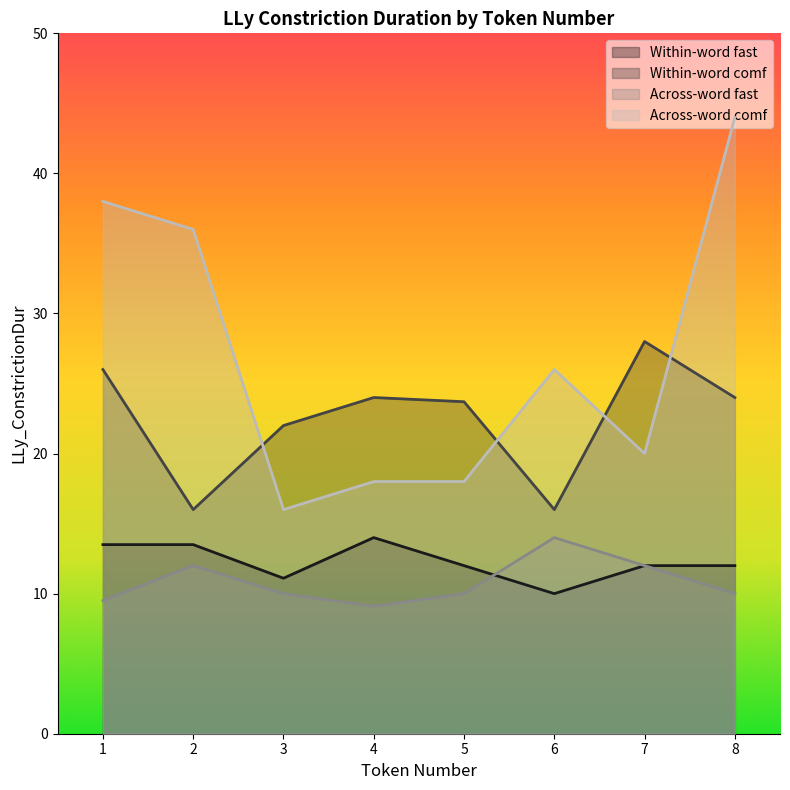

Which category has the lowest value across all series?

4